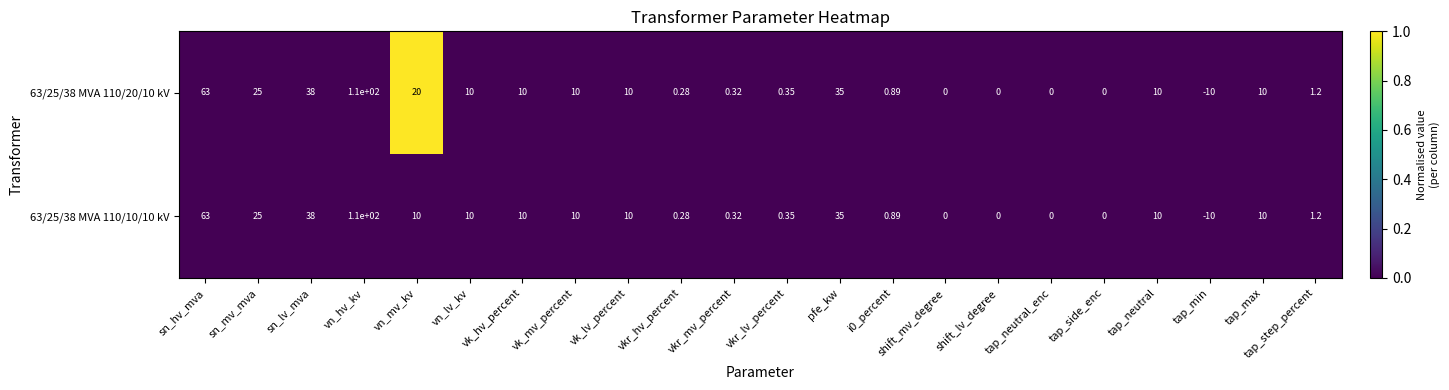

Where is 63/25/38 MVA 110/20/10 kV nearest to the value 50?

sn_lv_mva